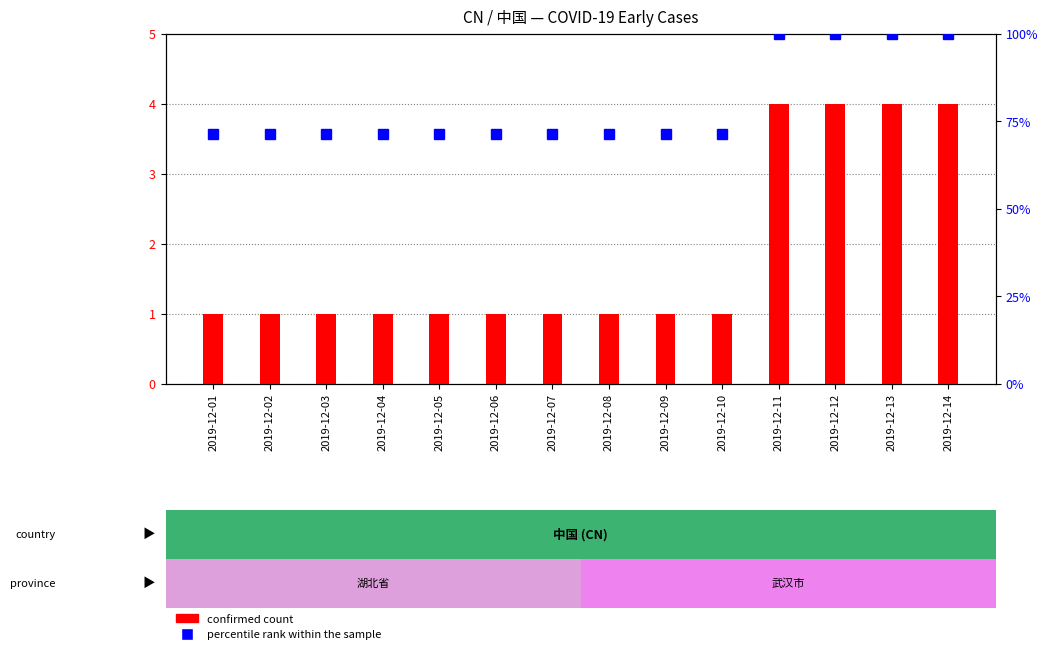

At which label does confirmed count reach its peak?

2019-12-11